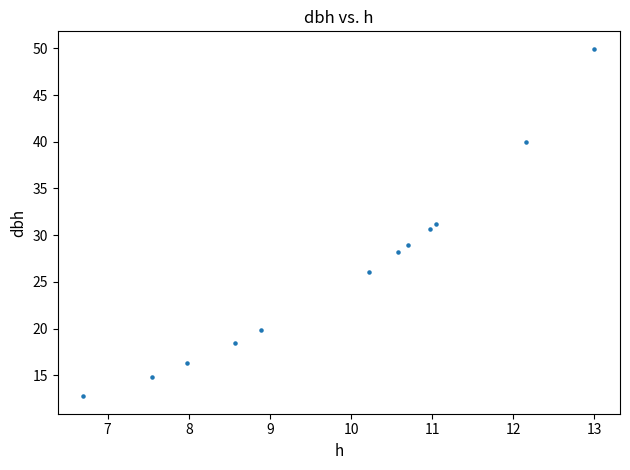

What is the range of X values (max minus min)?

6.3